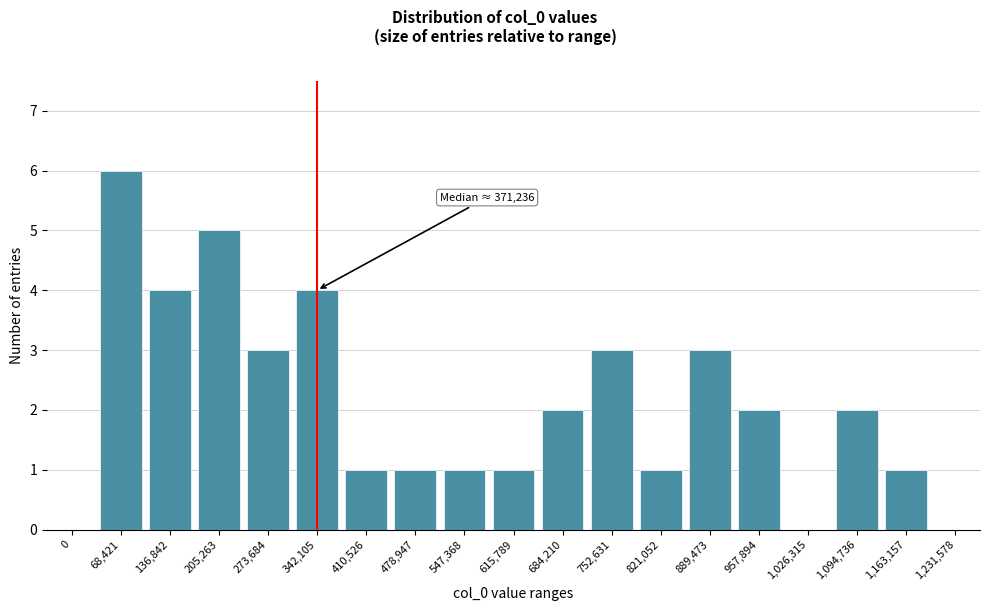

Reading left to right, what are all the values shown in this chart?

0=0	68,421=6	136,842=4	205,263=5	273,684=3	342,105=4	410,526=1	478,947=1	547,368=1	615,789=1	684,210=2	752,631=3	821,052=1	889,473=3	957,894=2	1,026,315=0	1,094,736=2	1,163,157=1	1,231,578=0